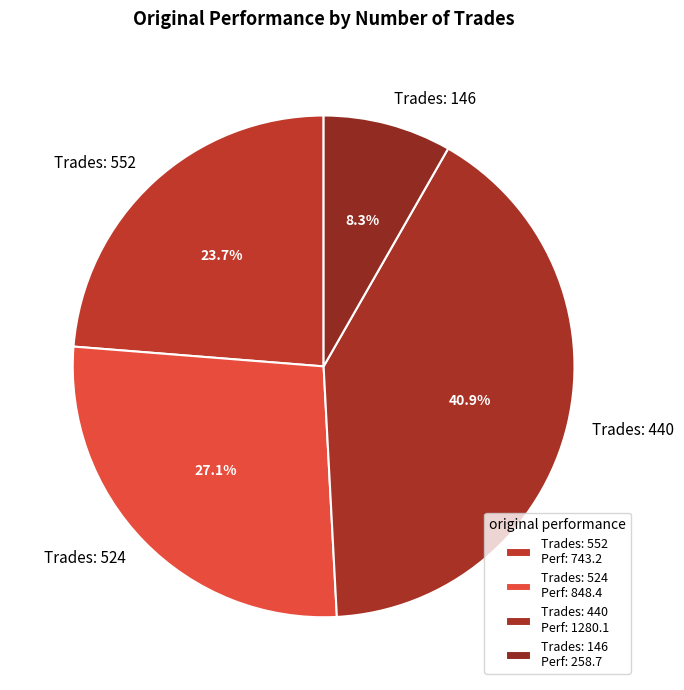

Is Trades: 552 the majority of the pie?

No